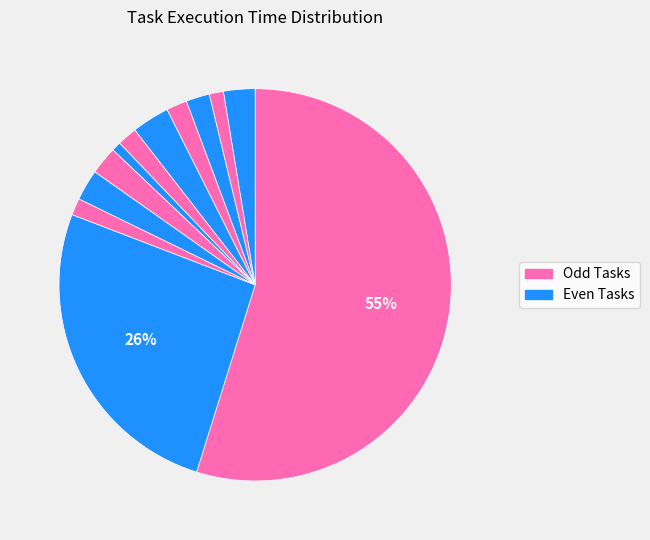

To the nearest percent, what is the difference between the largest and smallest slice percentages?

54%